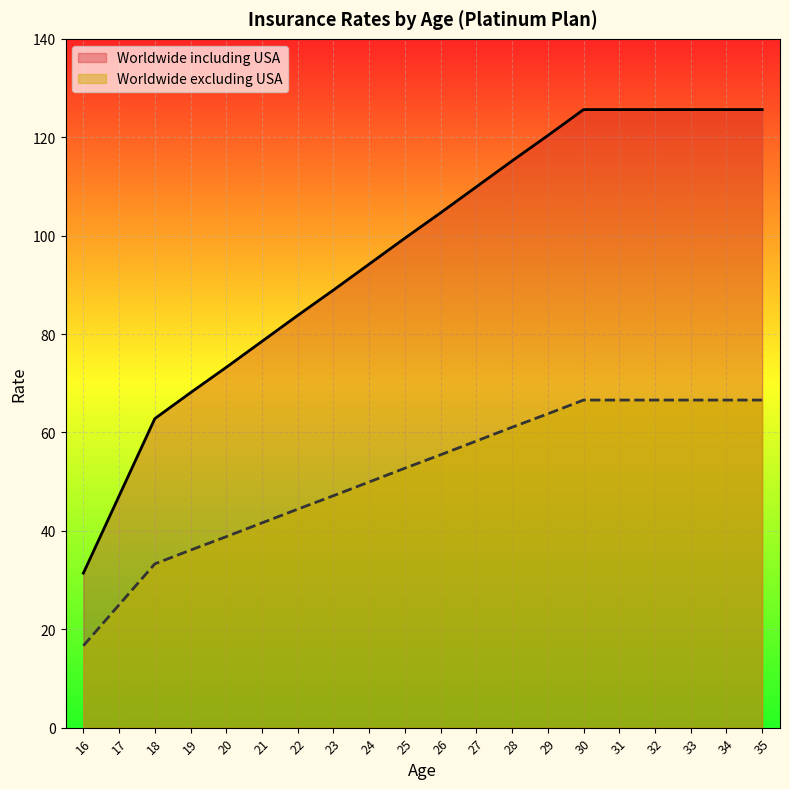

At how many categories does at least one series exceed 41?

19